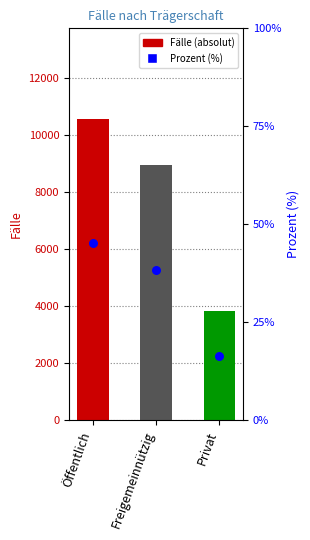

At how many categories does at least one series exceed 9945?

1